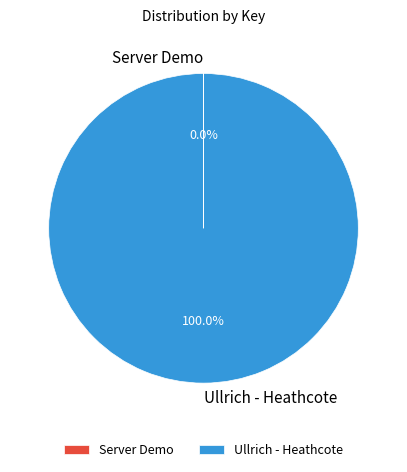

The Ullrich - Heathcote slice represents 100% of the pie. True or false?

True